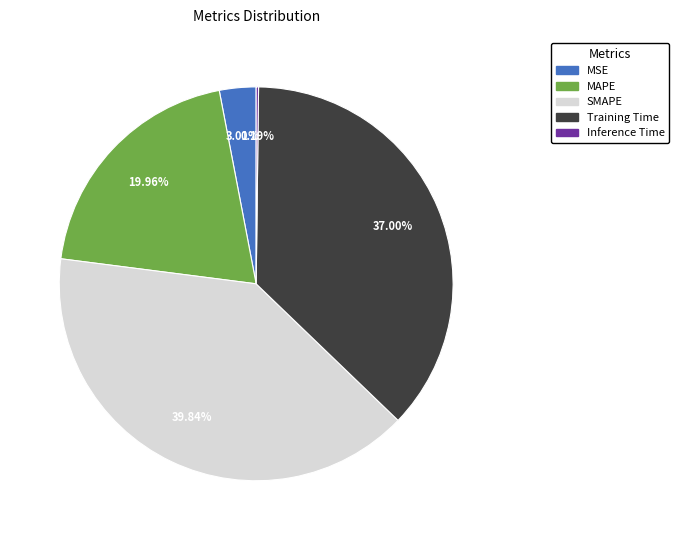

Which slice is the largest?

SMAPE